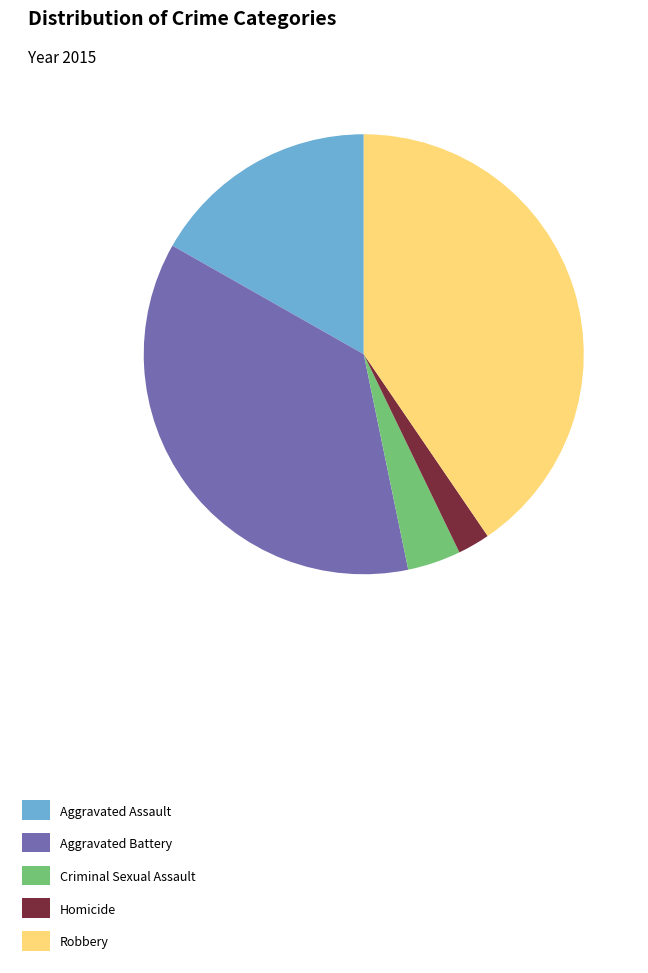

How many segments does this pie chart have?

5